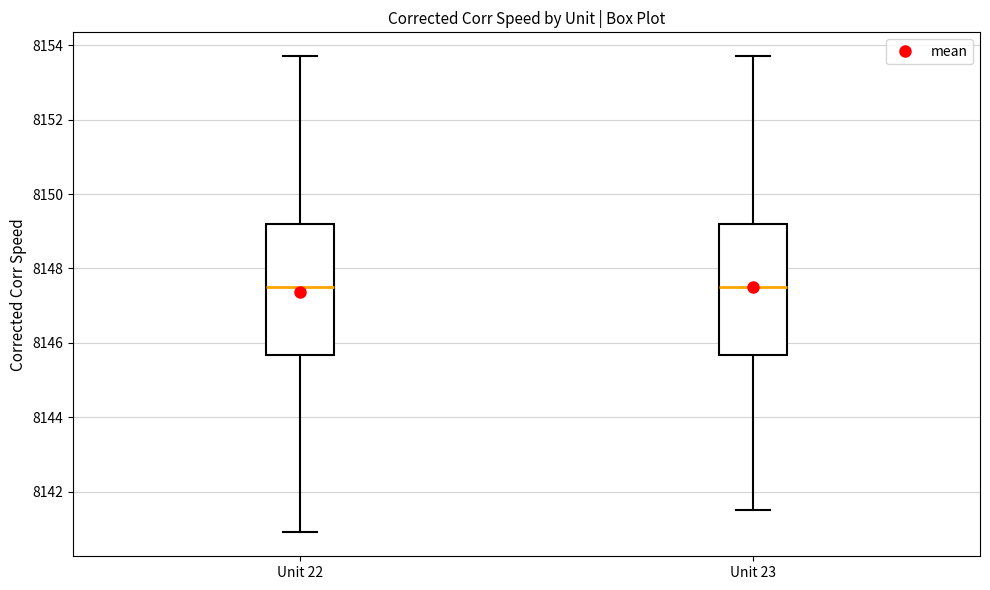

Reading left to right, read every box against the y-axis: the position of its median line, the range the box covers, and the ends of its whiskers. The values are not printed on the chart, so give them approximately, as read against the axis.

Unit 22: median 8147.4, box 8145.6 to 8149.2, whiskers 8141.0 to 8153.8
Unit 23: median 8147.4, box 8145.6 to 8149.2, whiskers 8141.6 to 8153.8